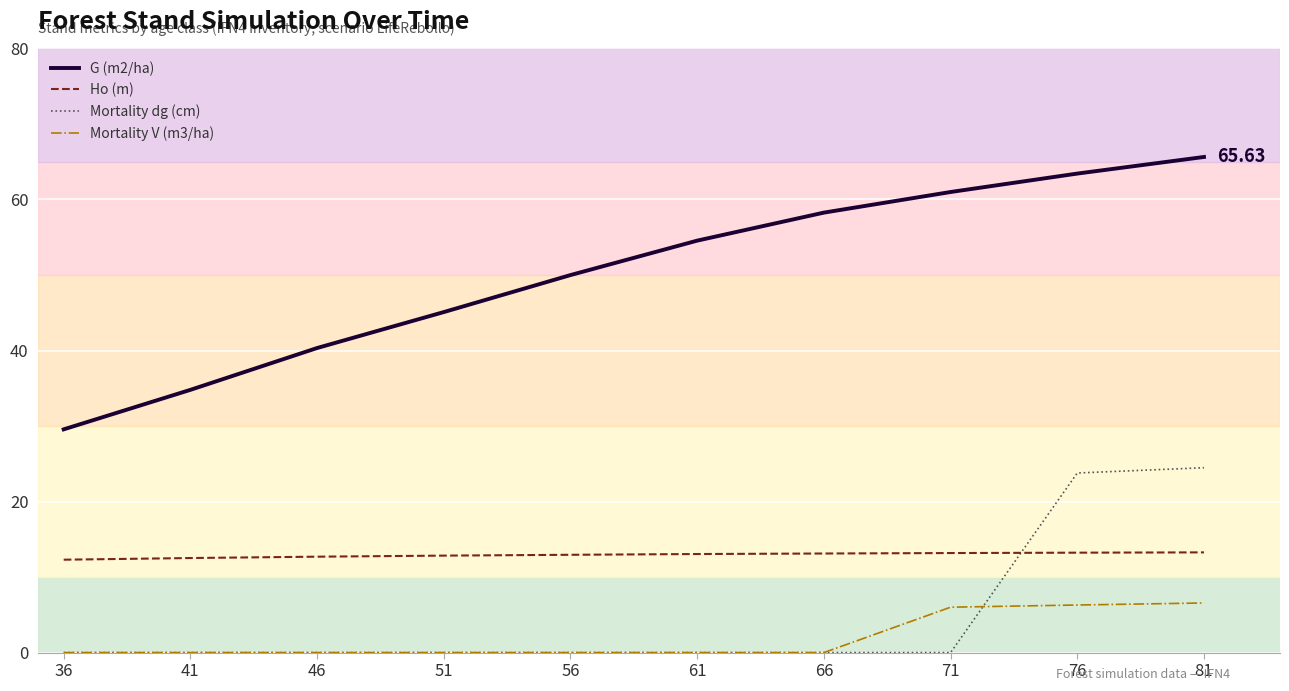

At 71, list the series in order from largest to smallest.

G (m2/ha), Ho (m), Mortality V (m3/ha), Mortality dg (cm)